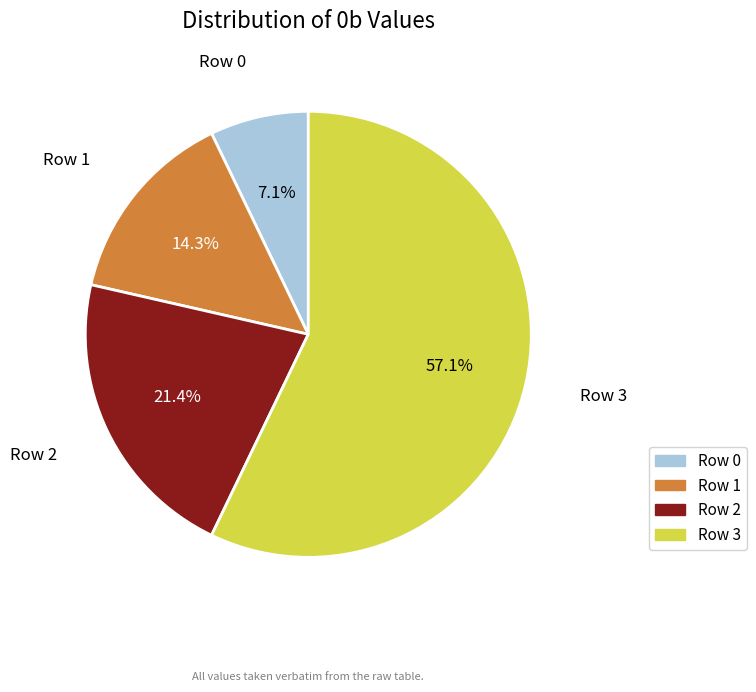

Which category has the biggest portion of the pie?

Row 3